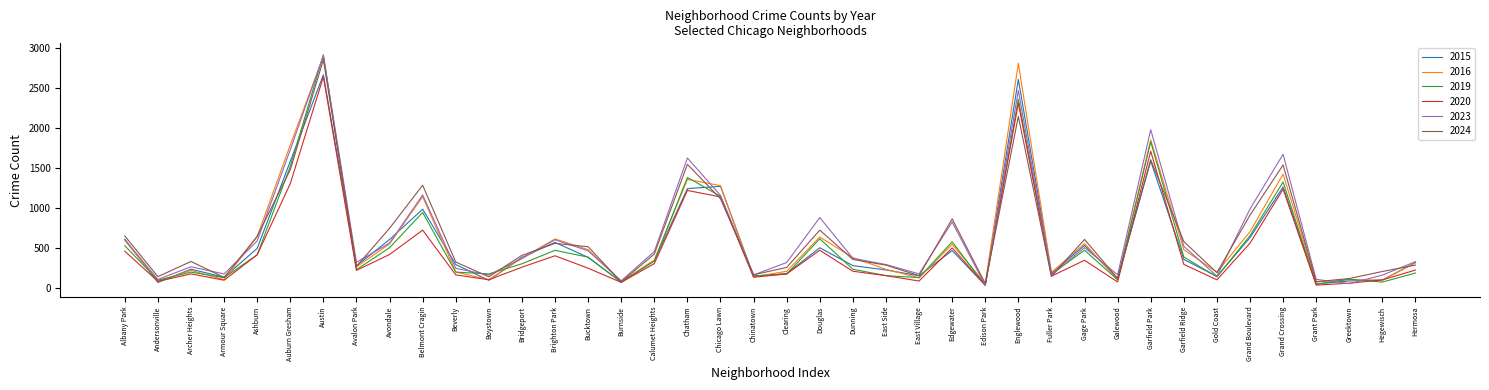

What is the highest value of the 2023 series?

2904